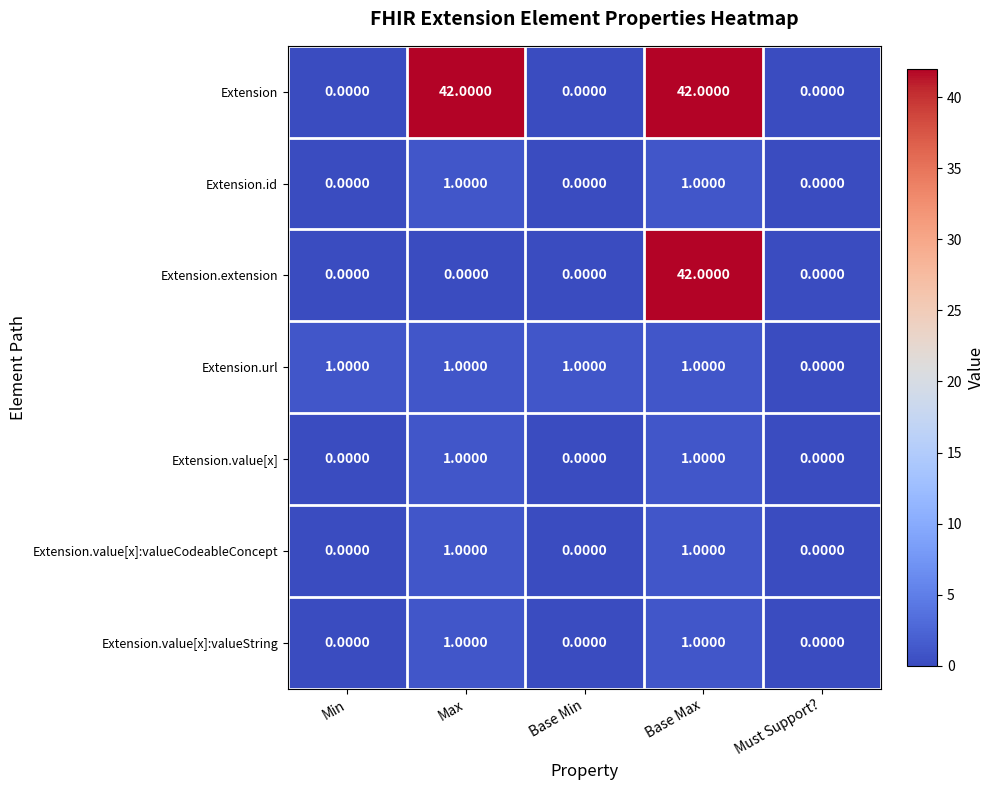

Which series has the largest total across all categories?

Extension